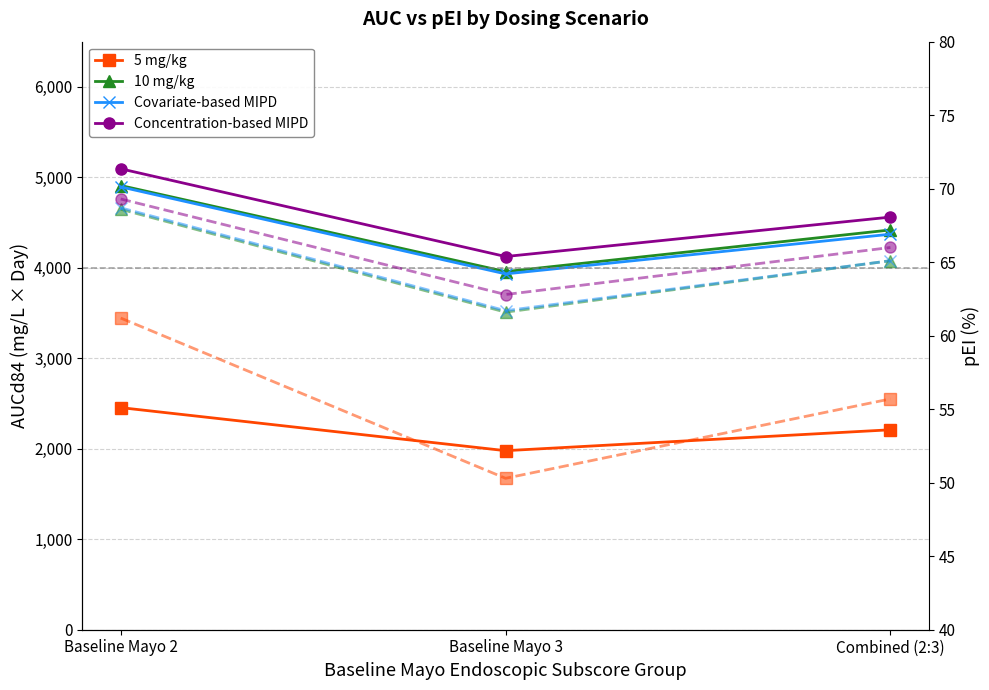

What is the value of the Concentration-based MIPD point at the 2nd from the left?

4125